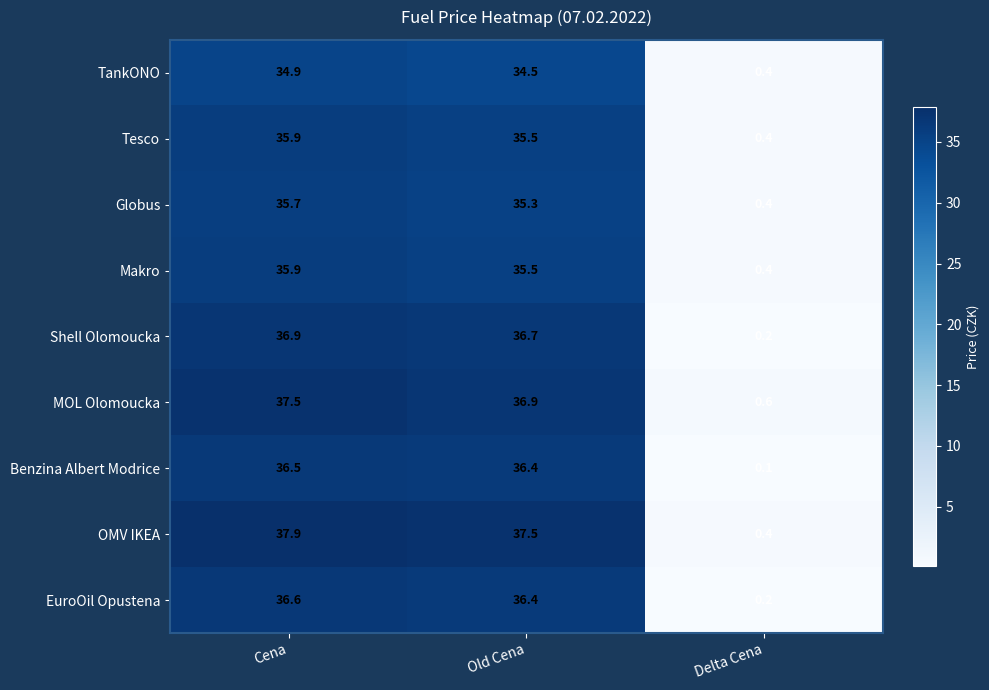

True or false: OMV IKEA has a value of 37.5 at Old Cena.

True